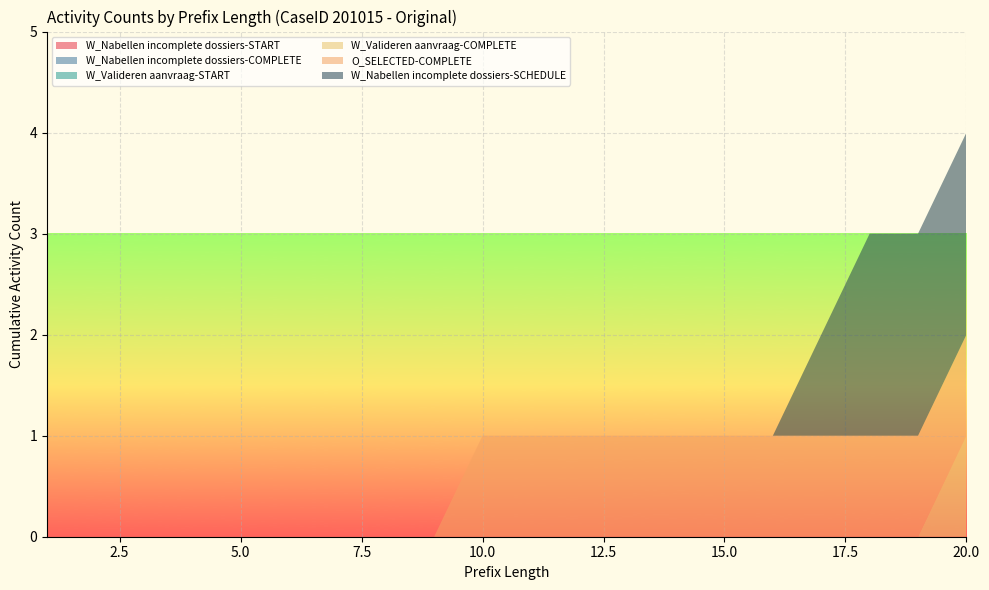

Reading left to right, list all the values displayed in this chart.

W_Nabellen incomplete dossiers-START: 0	0	0	0	0	0	0	0	0	0	0	0	0	0	0	0	0	0	0	0
W_Nabellen incomplete dossiers-COMPLETE: 0	0	0	0	0	0	0	0	0	0	0	0	0	0	0	0	0	0	0	0
W_Valideren aanvraag-START: 0	0	0	0	0	0	0	0	0	0	0	0	0	0	0	0	0	0	0	0
W_Valideren aanvraag-COMPLETE: 0	0	0	0	0	0	0	0	0	0	0	0	0	0	0	0	0	0	0	1
O_SELECTED-COMPLETE: 0	0	0	0	0	0	0	0	0	1	1	1	1	1	1	1	1	1	1	1
W_Nabellen incomplete dossiers-SCHEDULE: 0	0	0	0	0	0	0	0	0	0	0	0	0	0	0	0	1	2	2	2